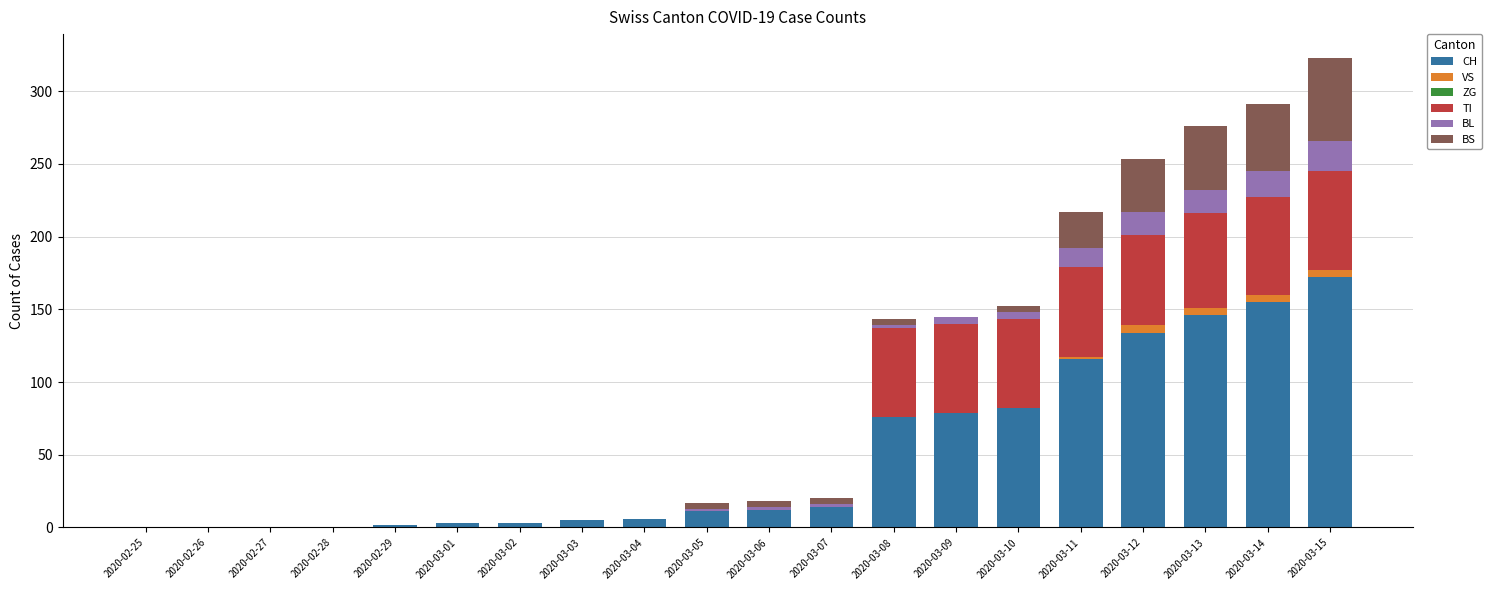

What is the sum of all CH values?

1016